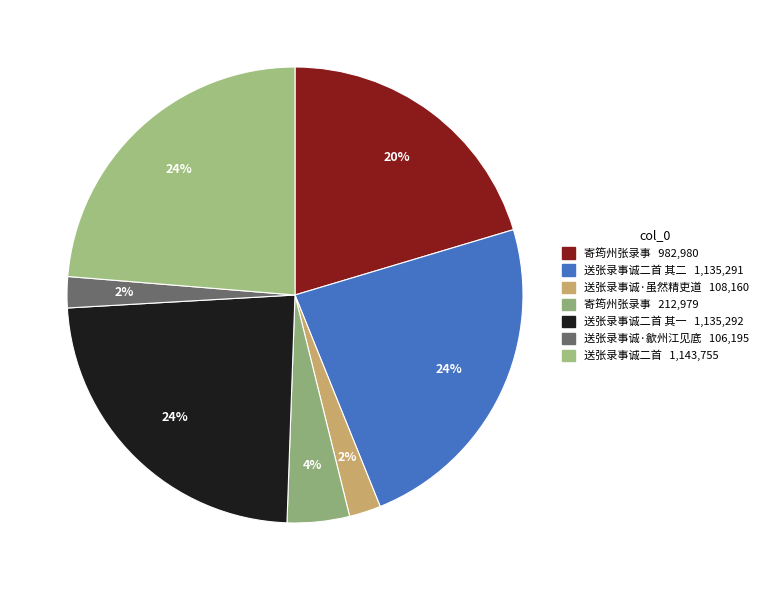

Which slice is the largest?

送张录事诚二首